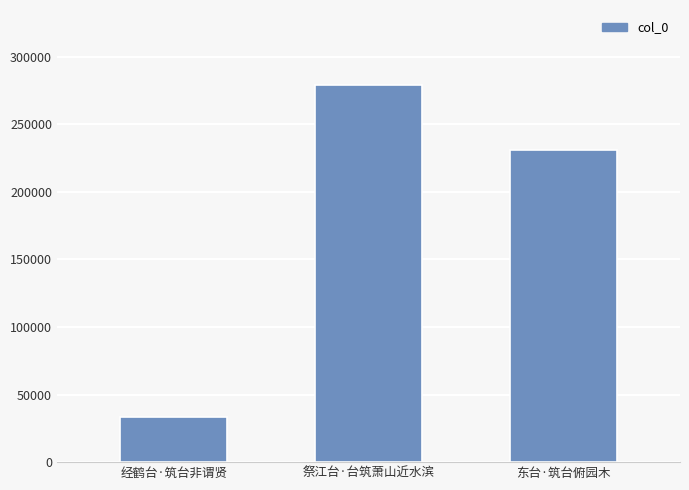

Approximately how many times larger is the value at 经鹤台·筑台非谓贤 compared to 祭江台·台筑萧山近水滨?

0.1